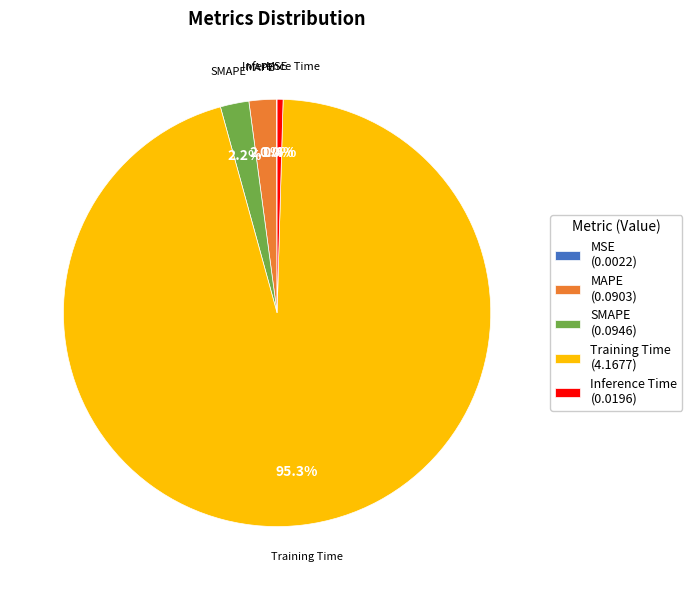

Which has a higher value, Inference Time (0.0196) or MAPE (0.0903)?

MAPE (0.0903)